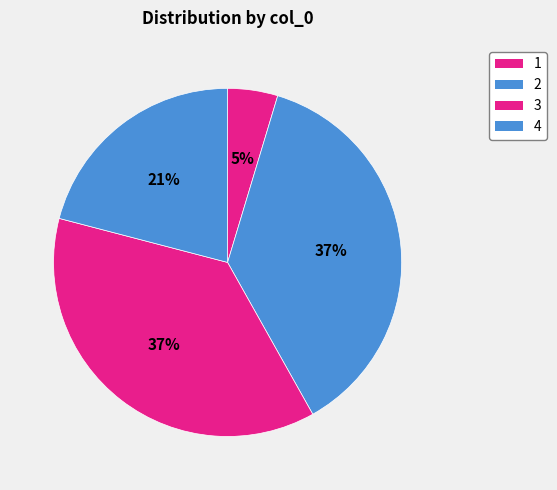

What percentage is the 1 slice, to the nearest percent?

5%